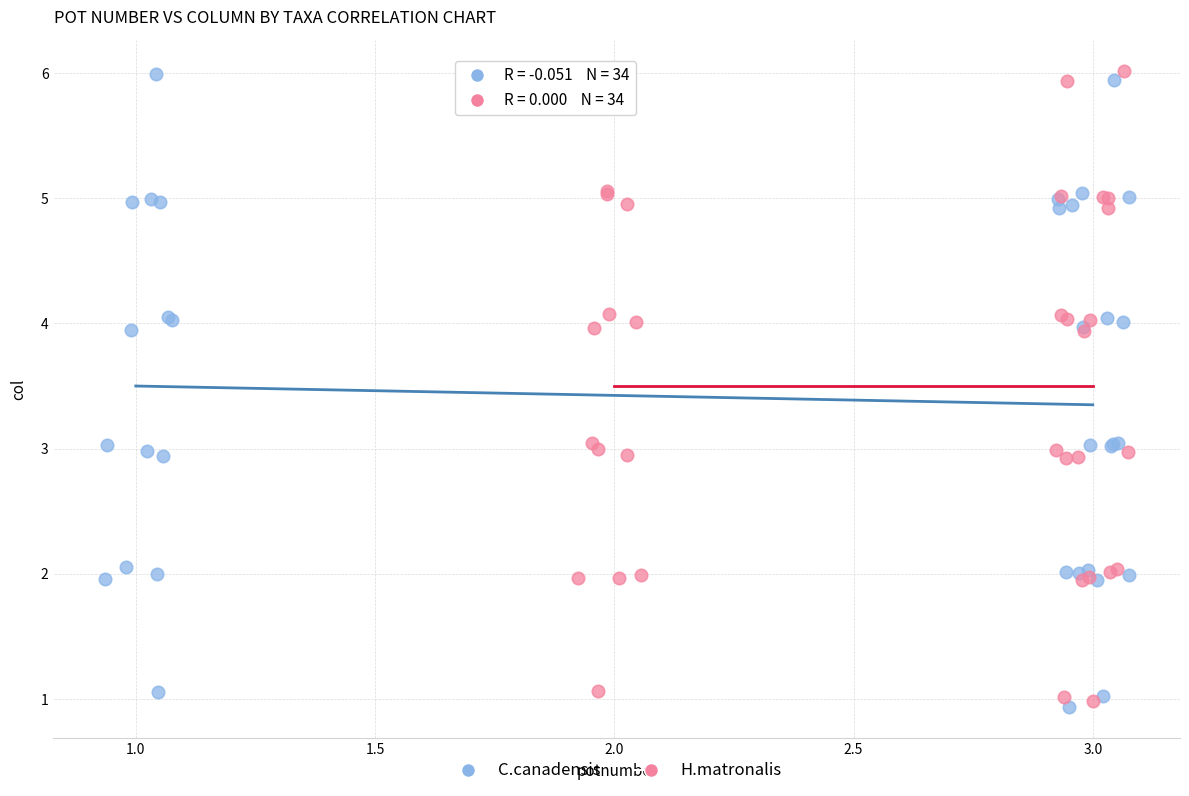

What are all the series names shown in the legend?

C.canadensis, H.matronalis